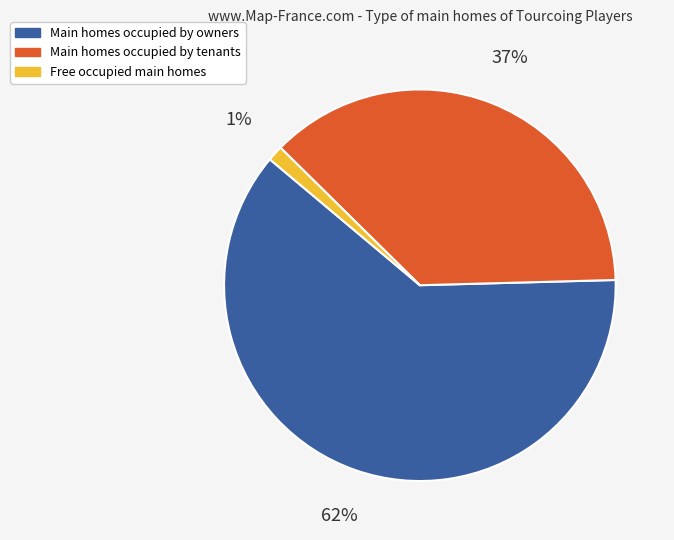

Which has a higher value, Main homes occupied by tenants or Free occupied main homes?

Main homes occupied by tenants